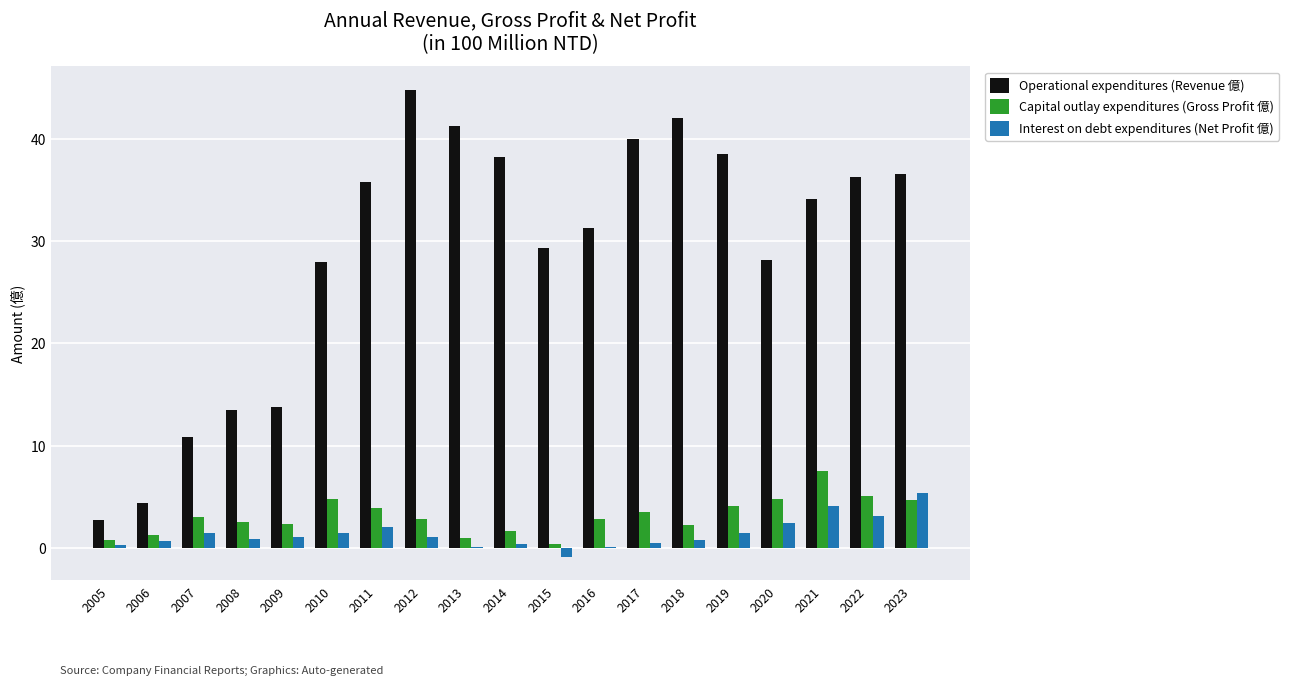

What is the greatest value displayed?

44.8